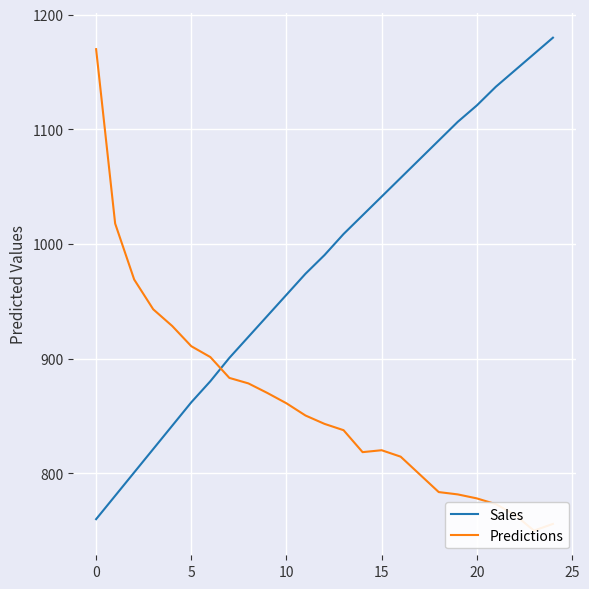

How many data points in Sales are above 990?

13